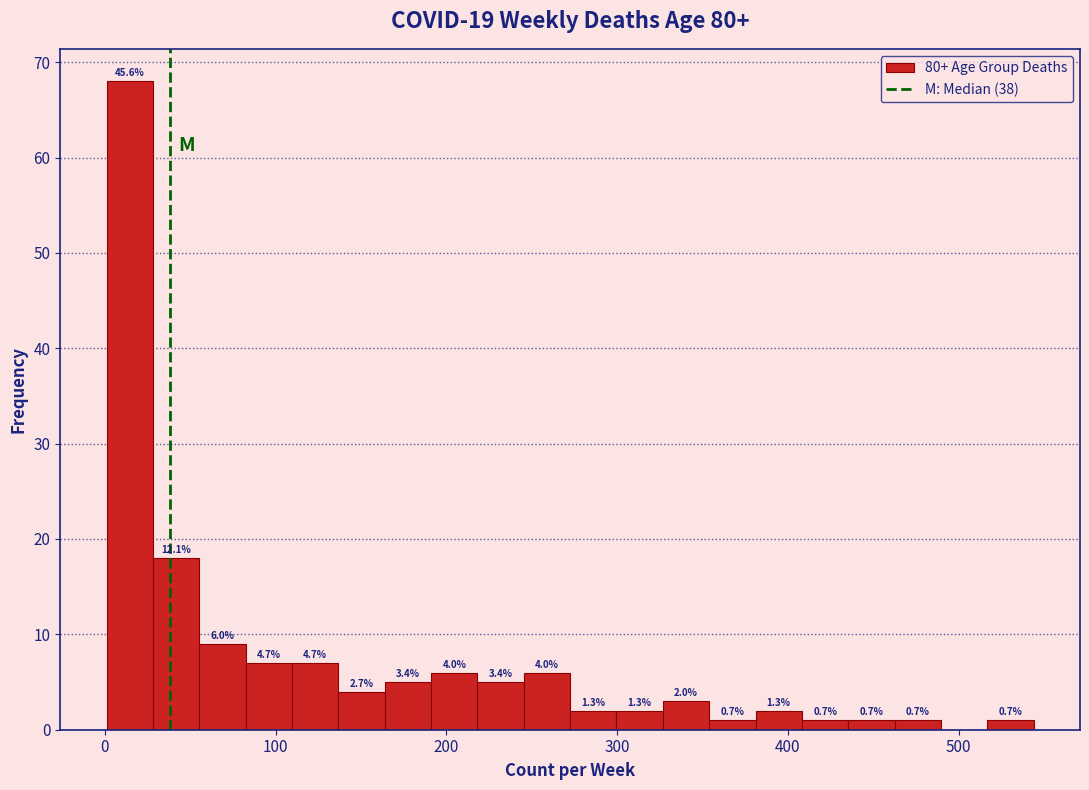

Around what value on the x-axis is the tallest bar? Give the approximate position of its centre, as read against the axis.

10